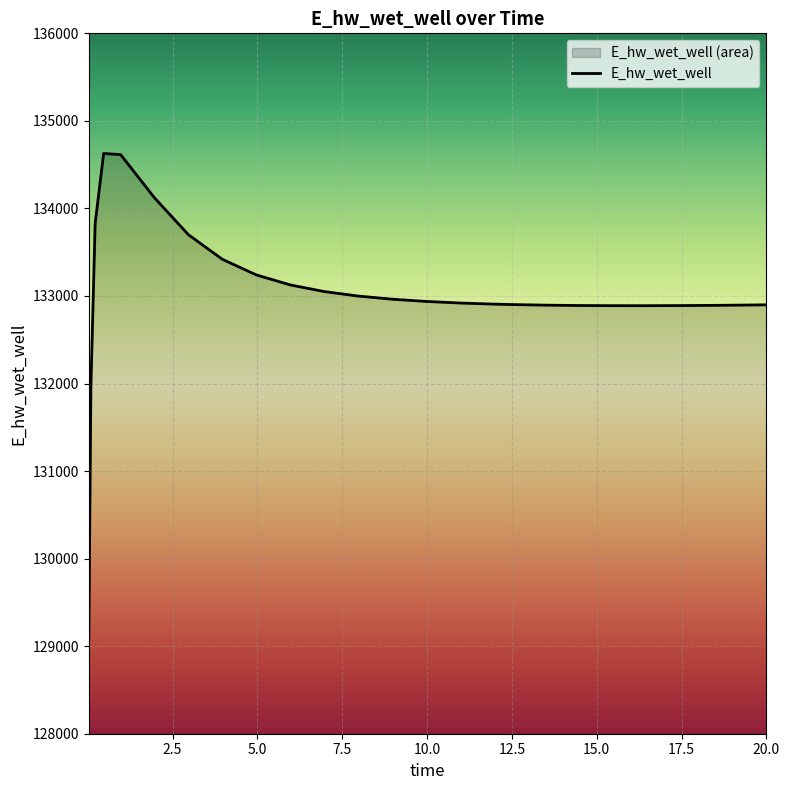

True or false: the data shows 132893.0 at 18.46875.

True